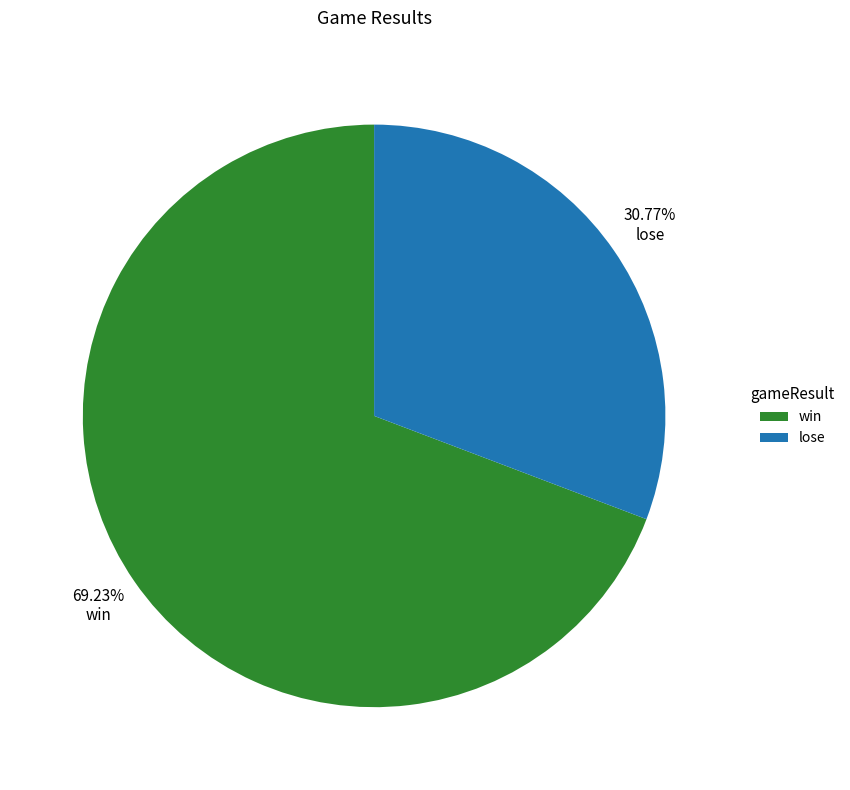

Rank the categories by value from lowest to highest.

lose, win